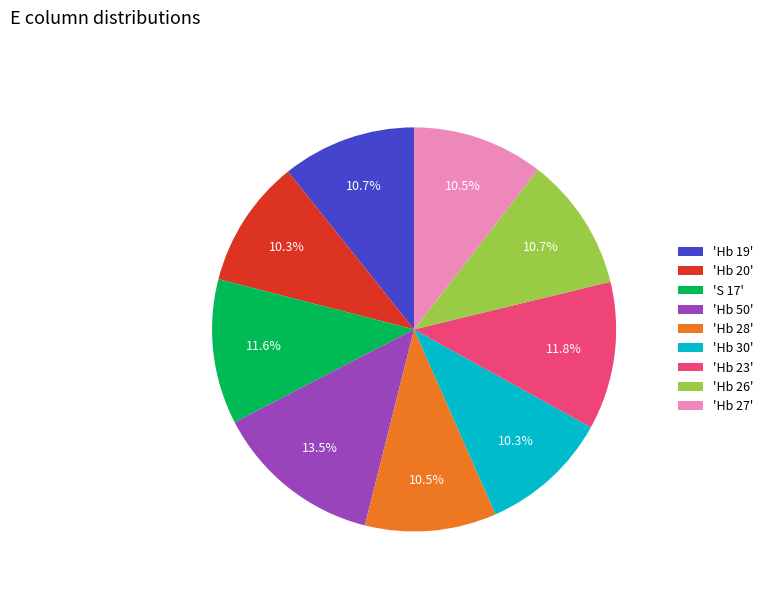

Which slice is the largest?

'Hb 50'